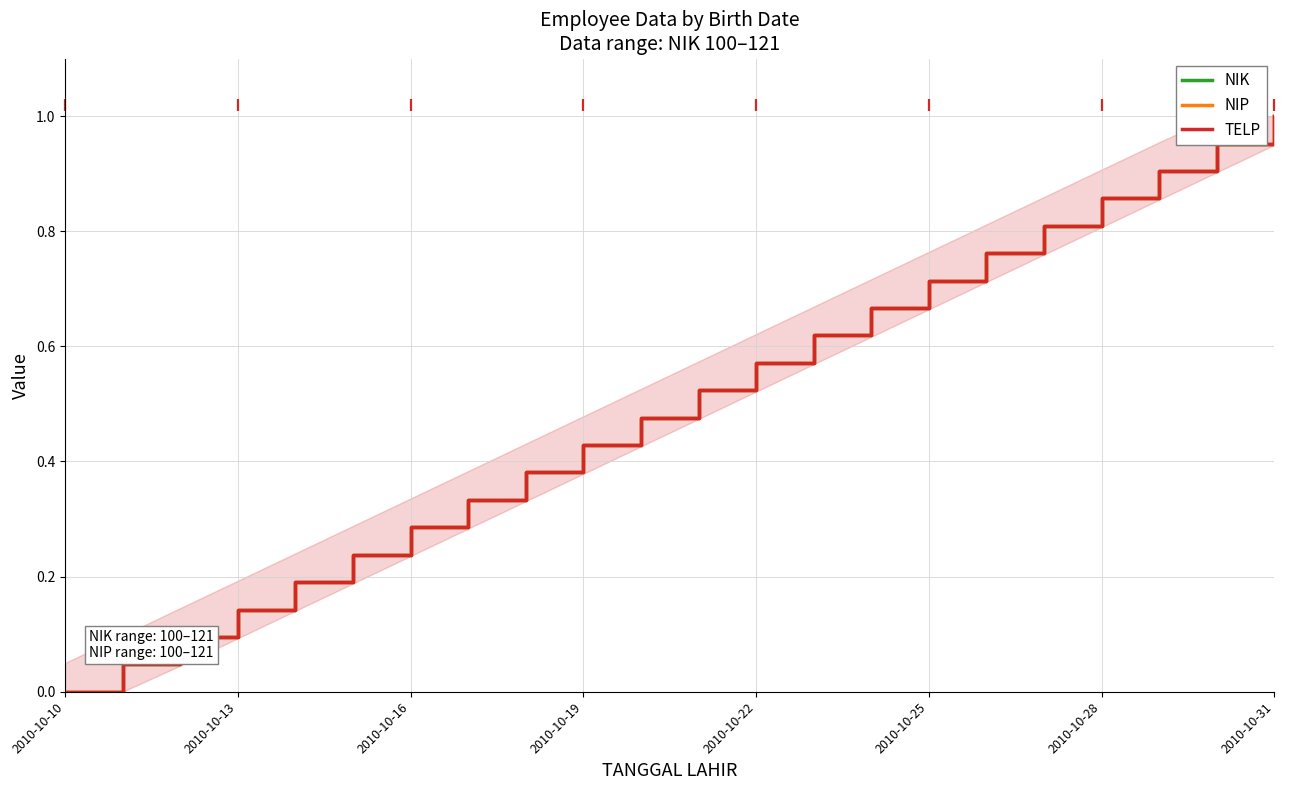

True or false: NIK and NIP intersect in this chart.

False